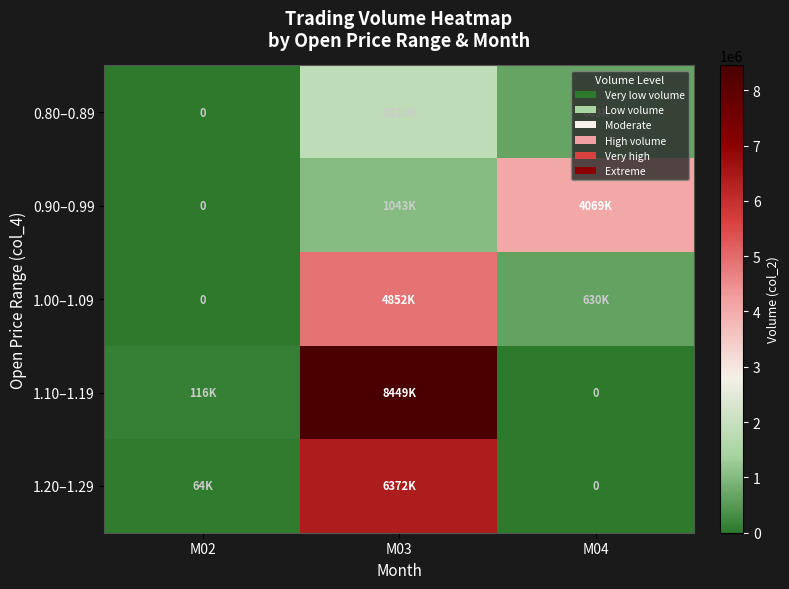

At M03, list the series in order from largest to smallest.

1.10–1.19, 1.20–1.29, 1.00–1.09, 0.80–0.89, 0.90–0.99